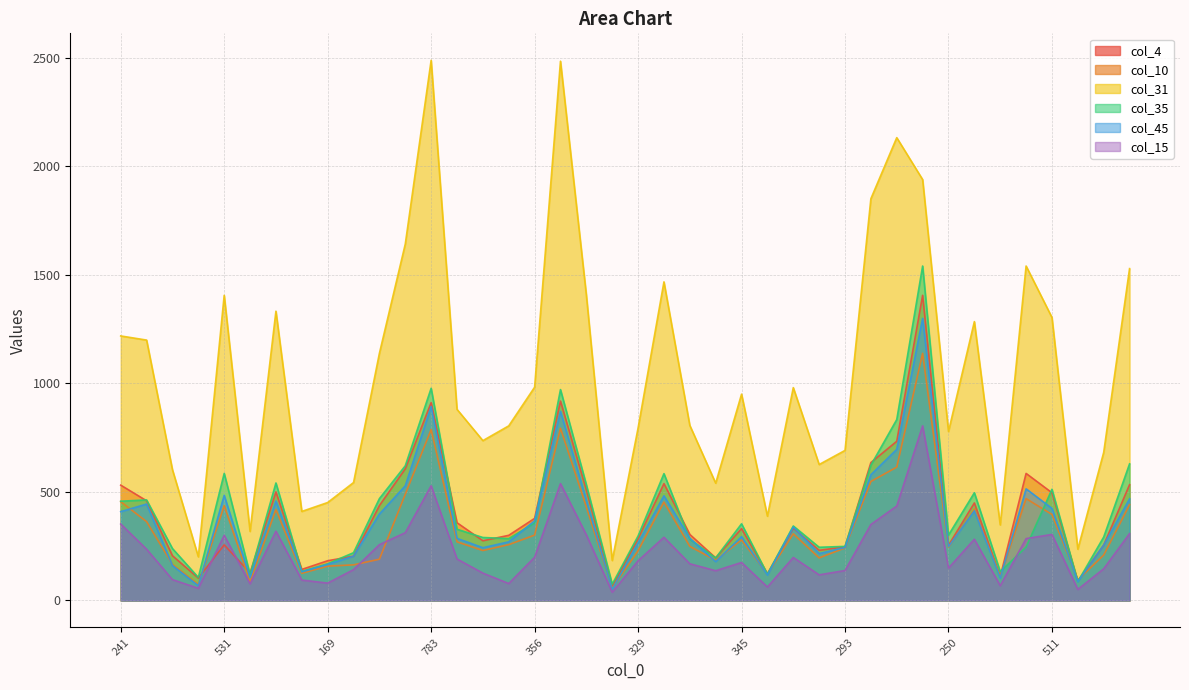

What is the difference between the highest and lowest values at 538?

1176